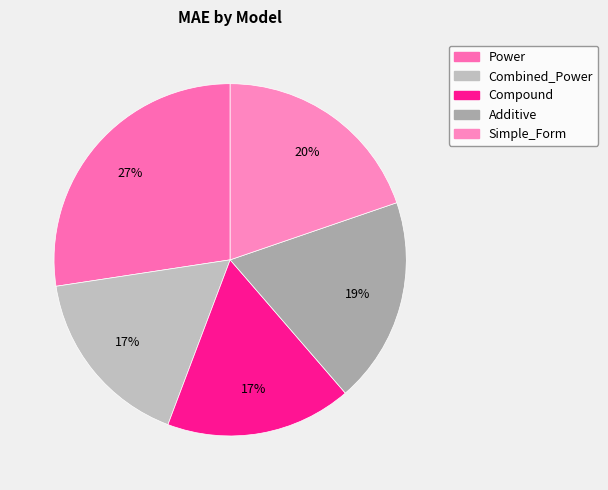

Is there a majority slice in this chart?

No